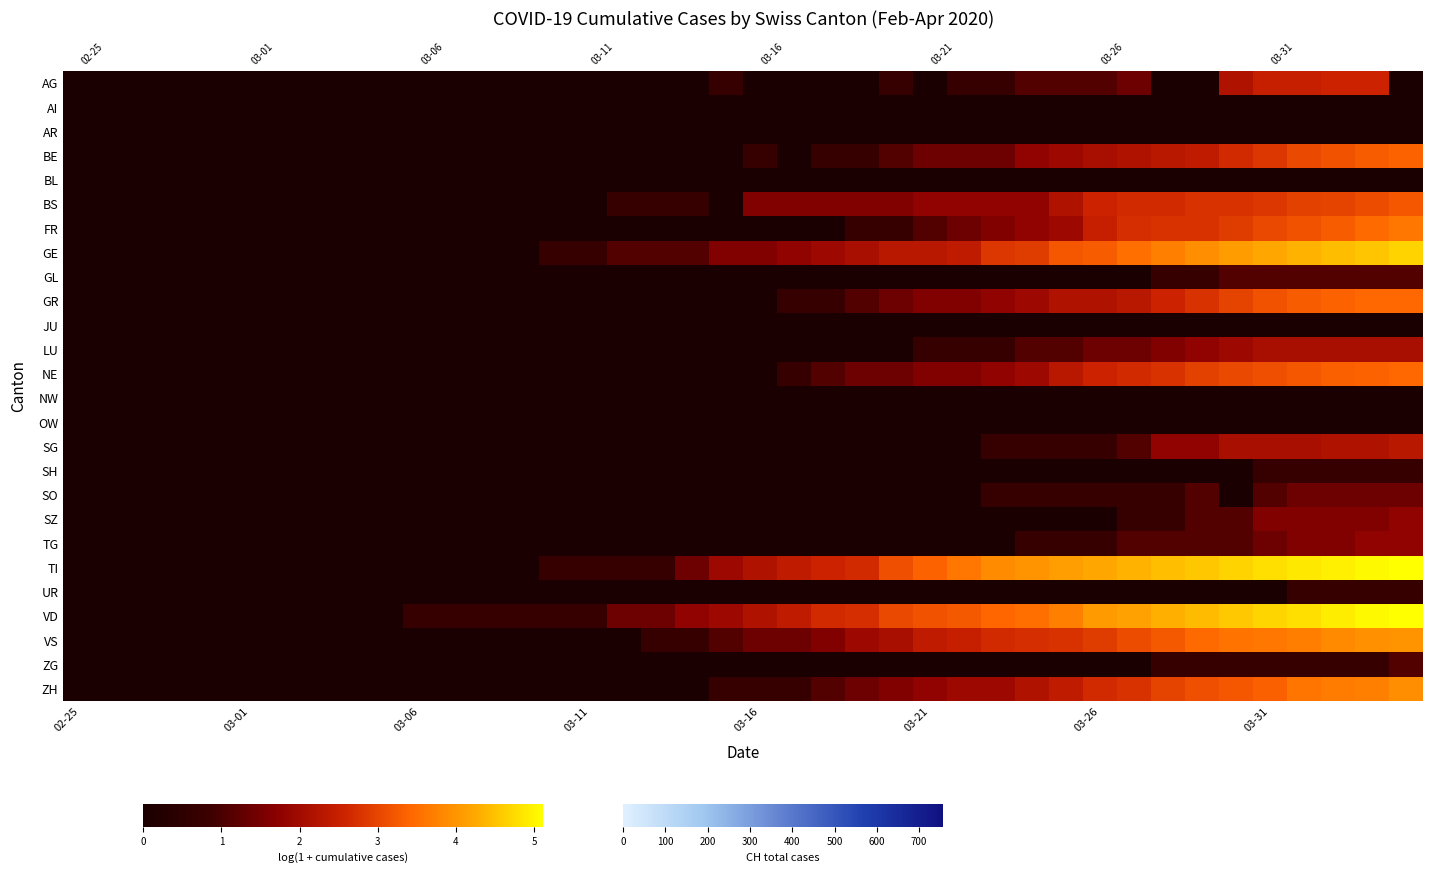

How many positive values does the AG series have?

13